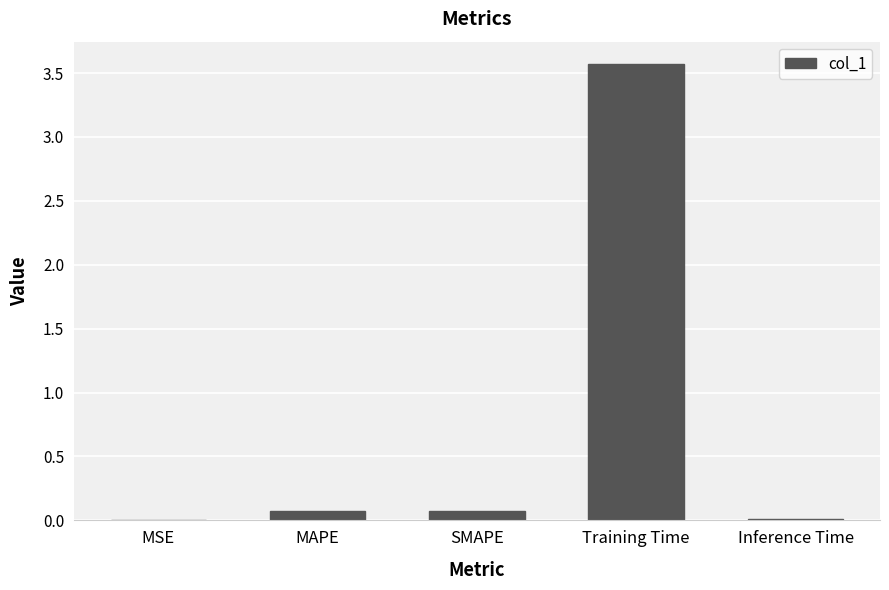

The chart shows a value of 0.0 at Inference Time. True or false?

True